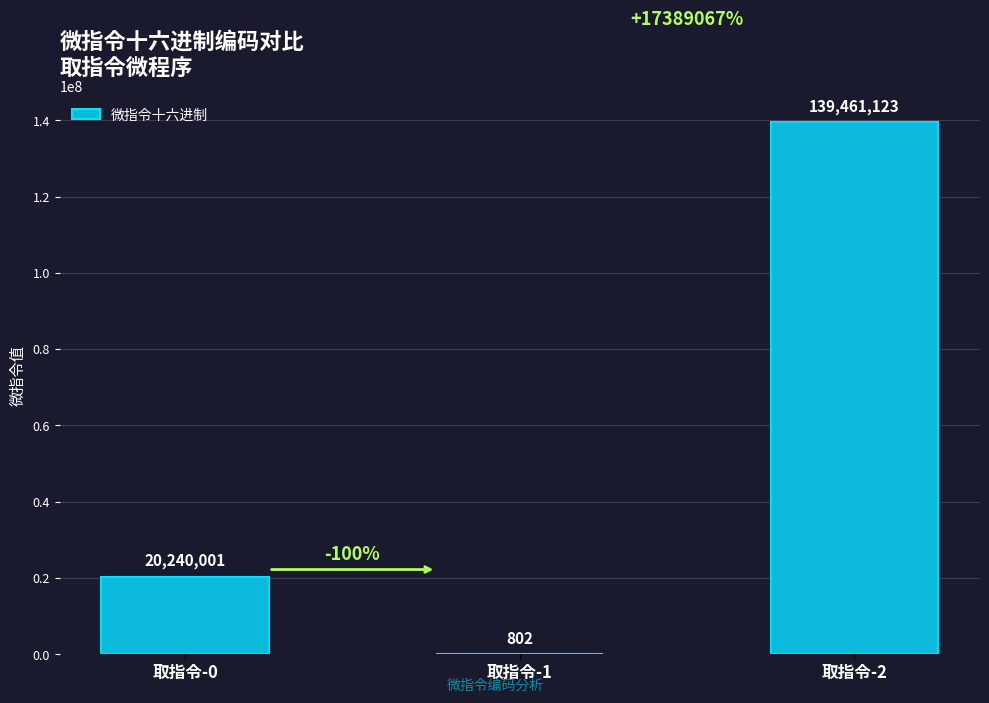

What is the change in value from 取指令-0 to 取指令-2?

+119221122